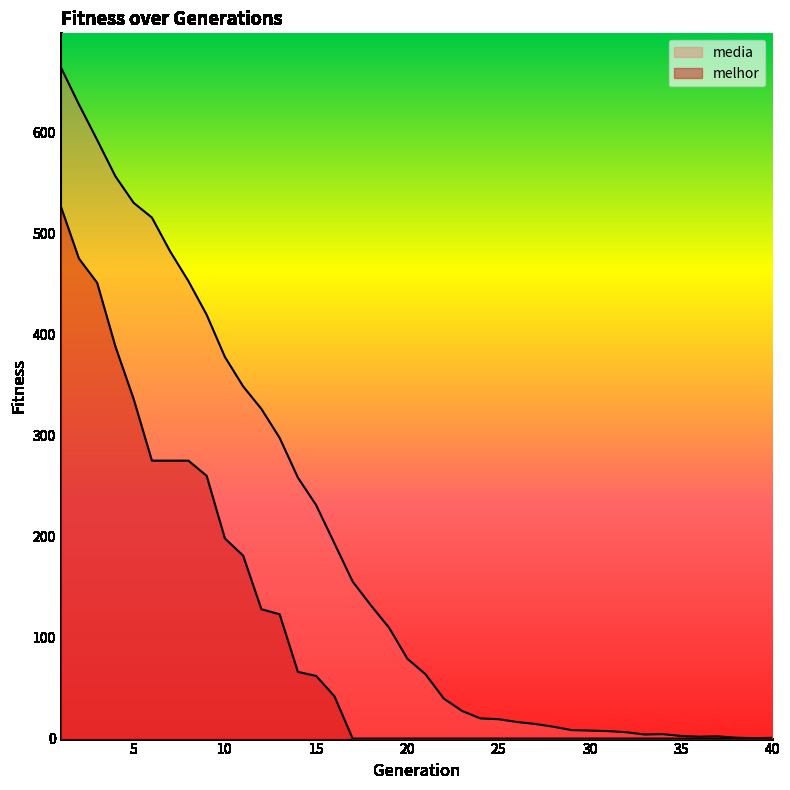

What is the sum of the media values at 28 and 18?

143.6